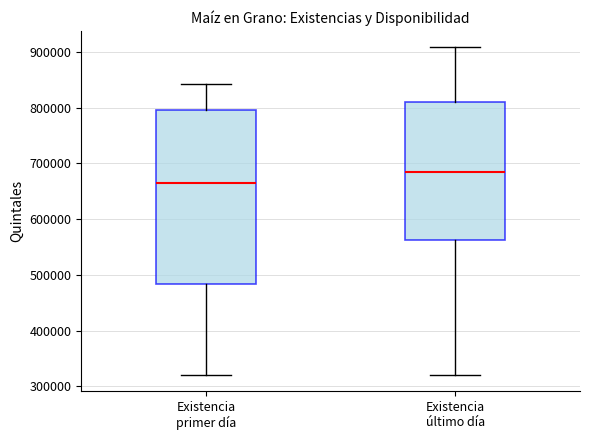

Reading left to right, transcribe this box plot: for each box, give where its median line is, the range the box spans, and where its two whiskers end, as read against the y-axis. The values are not printed on the chart, so give them approximately, as read against the axis.

Existencia primer día: median 670000, box 480000 to 800000, whiskers 320000 to 840000
Existencia último día: median 690000, box 560000 to 810000, whiskers 320000 to 910000